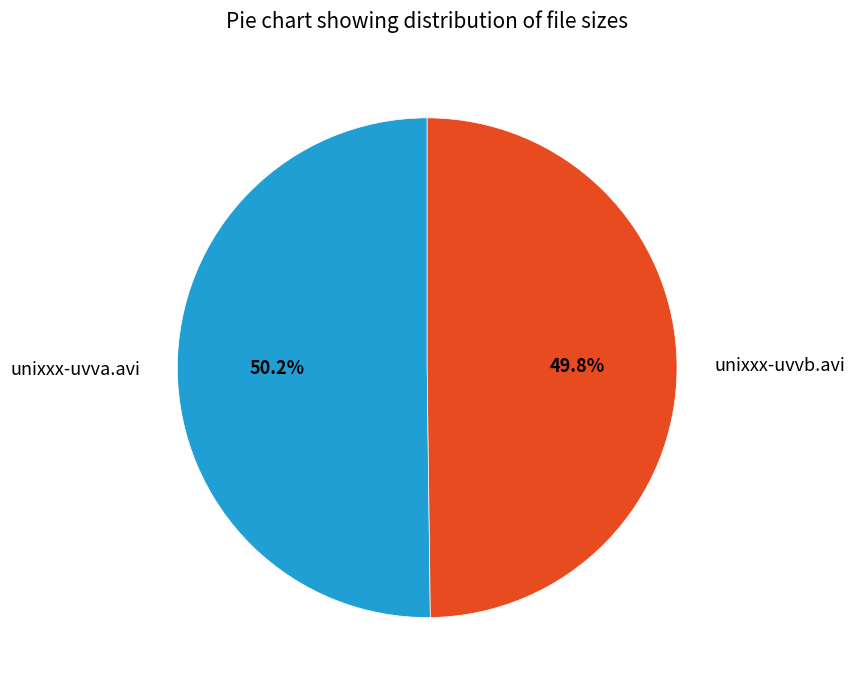

True or false: unixxx-uvva.avi accounts for 60% of the total.

False